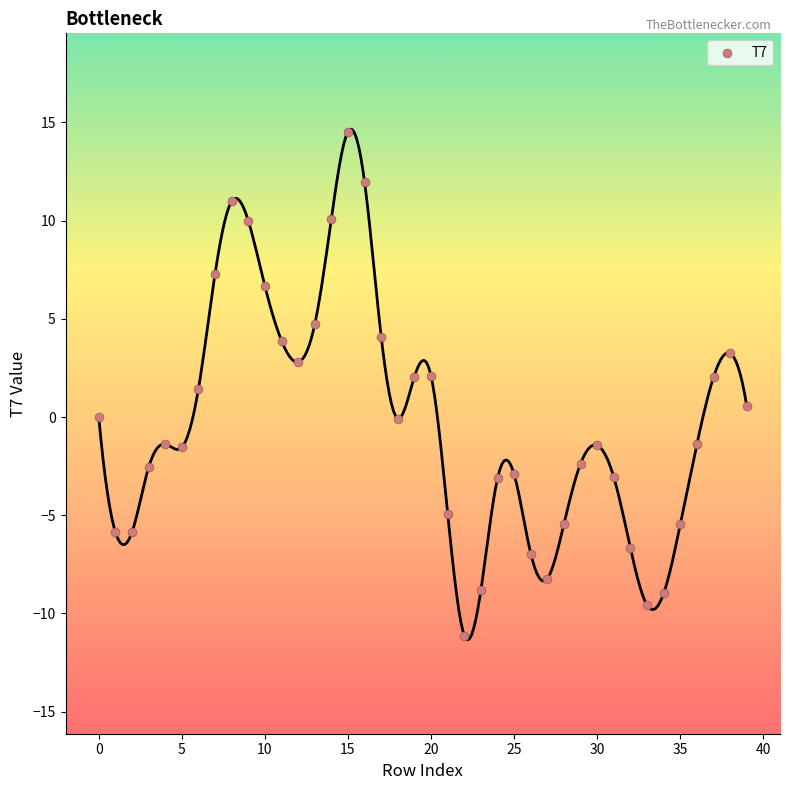

What is the range of Y values (max minus min)?

25.7